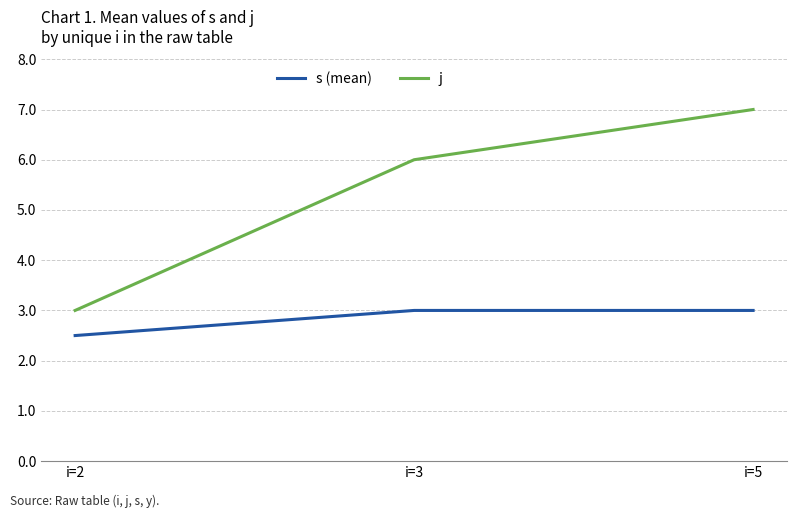

What is the highest value of the s (mean) series?

3.0